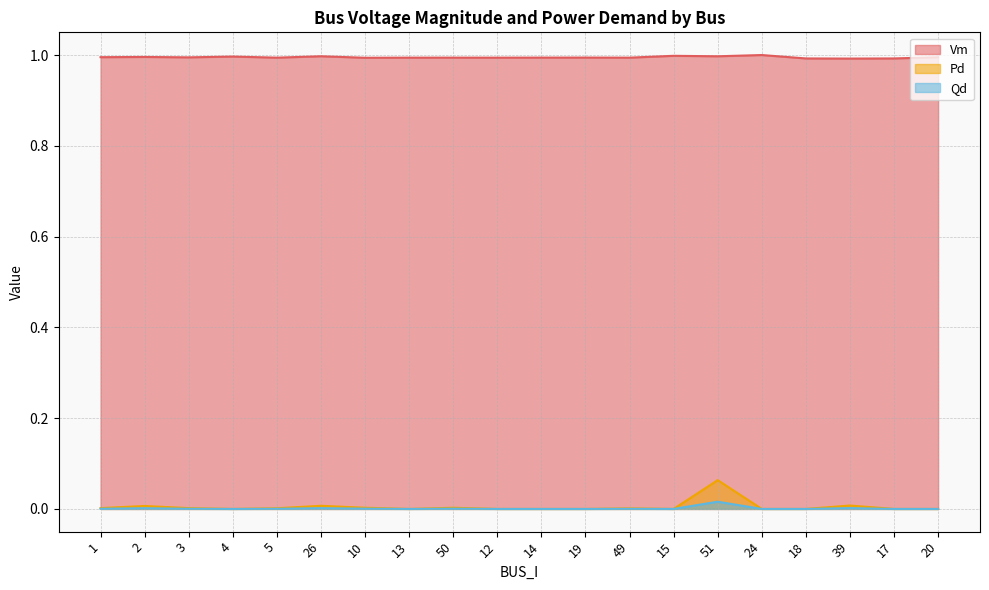

How many interior local peaks does the Pd series have?

6